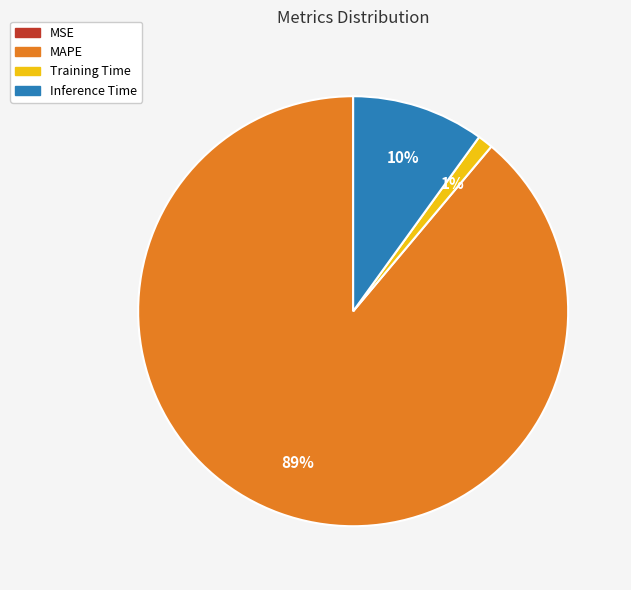

Is there a majority slice in this chart?

Yes